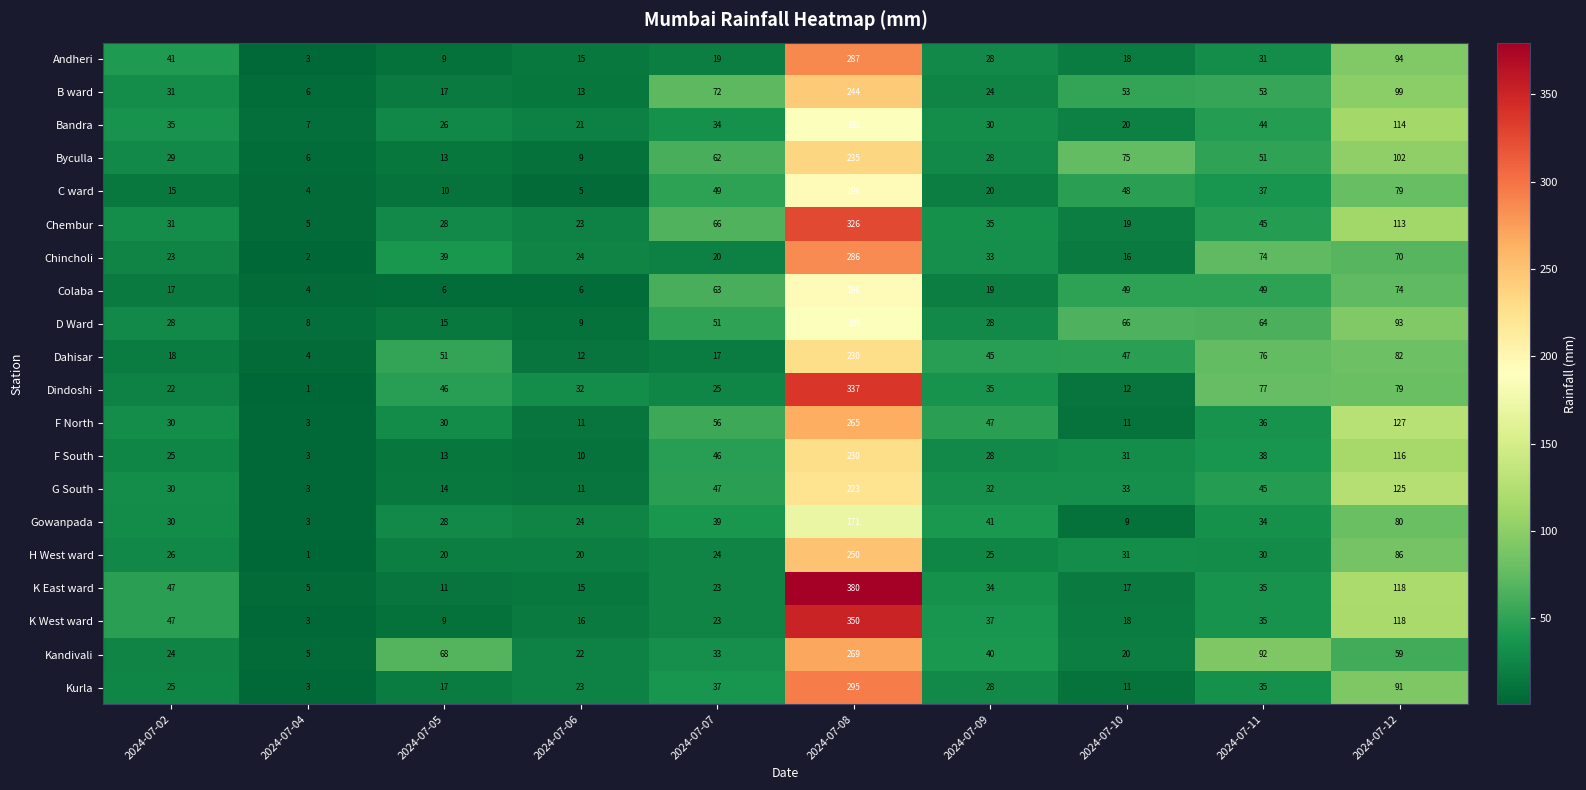

Which series has the largest total across all categories?

Chembur